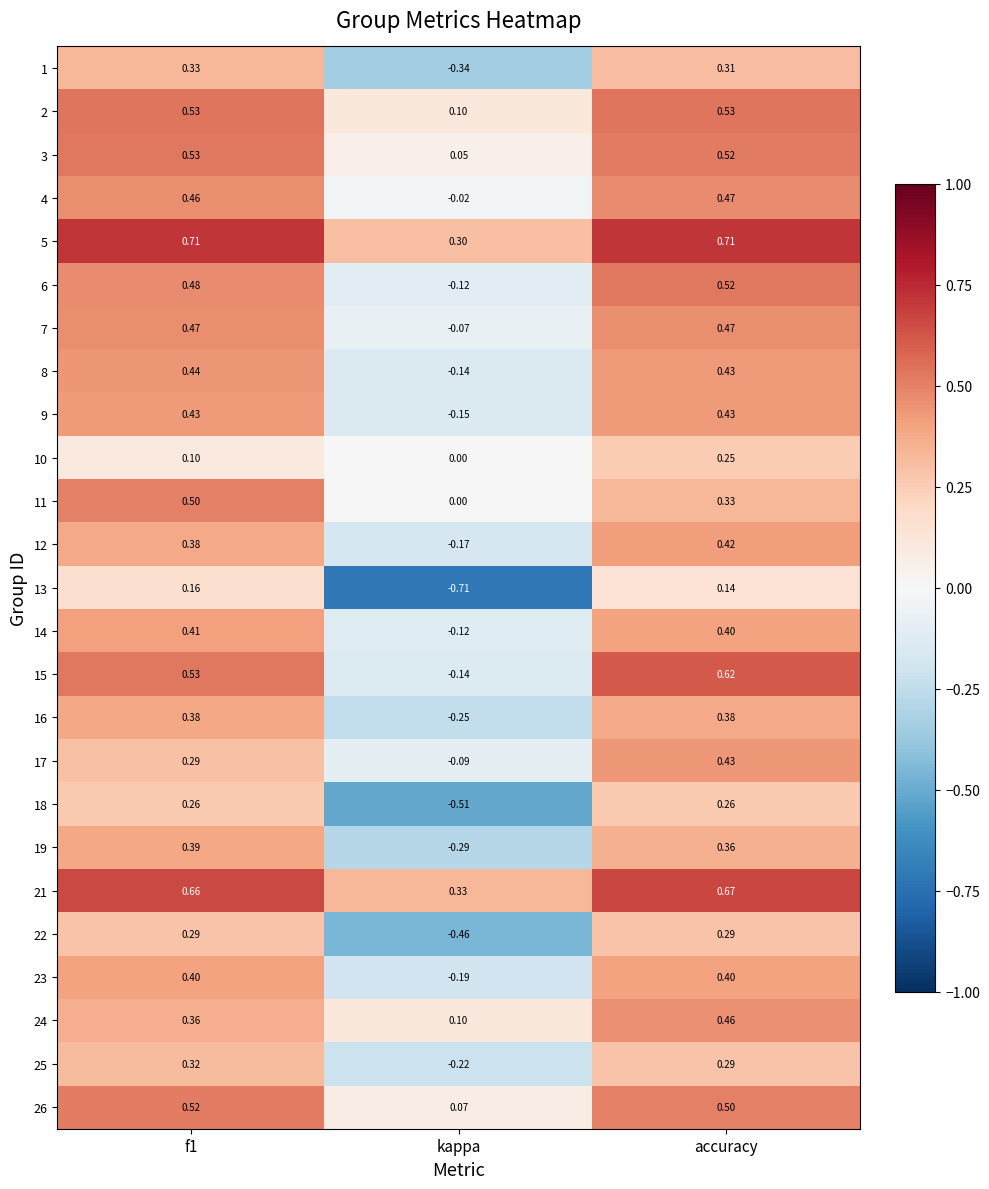

How many categories are shown in the chart?

3